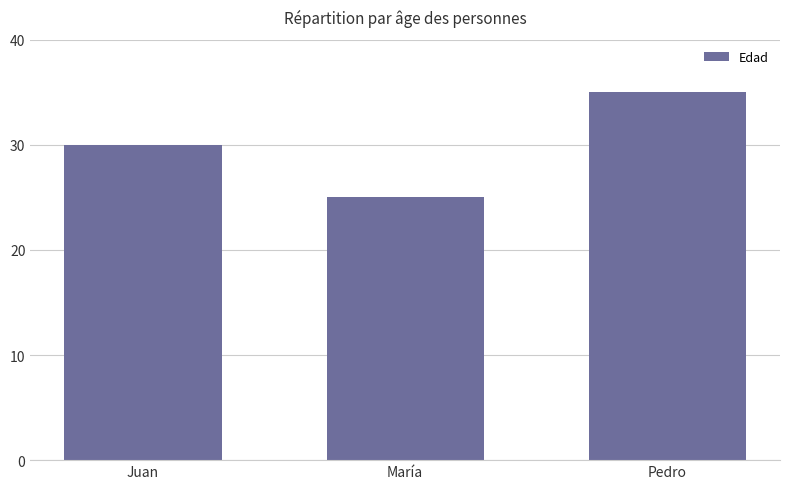

The value at Pedro is 35. True or false?

True